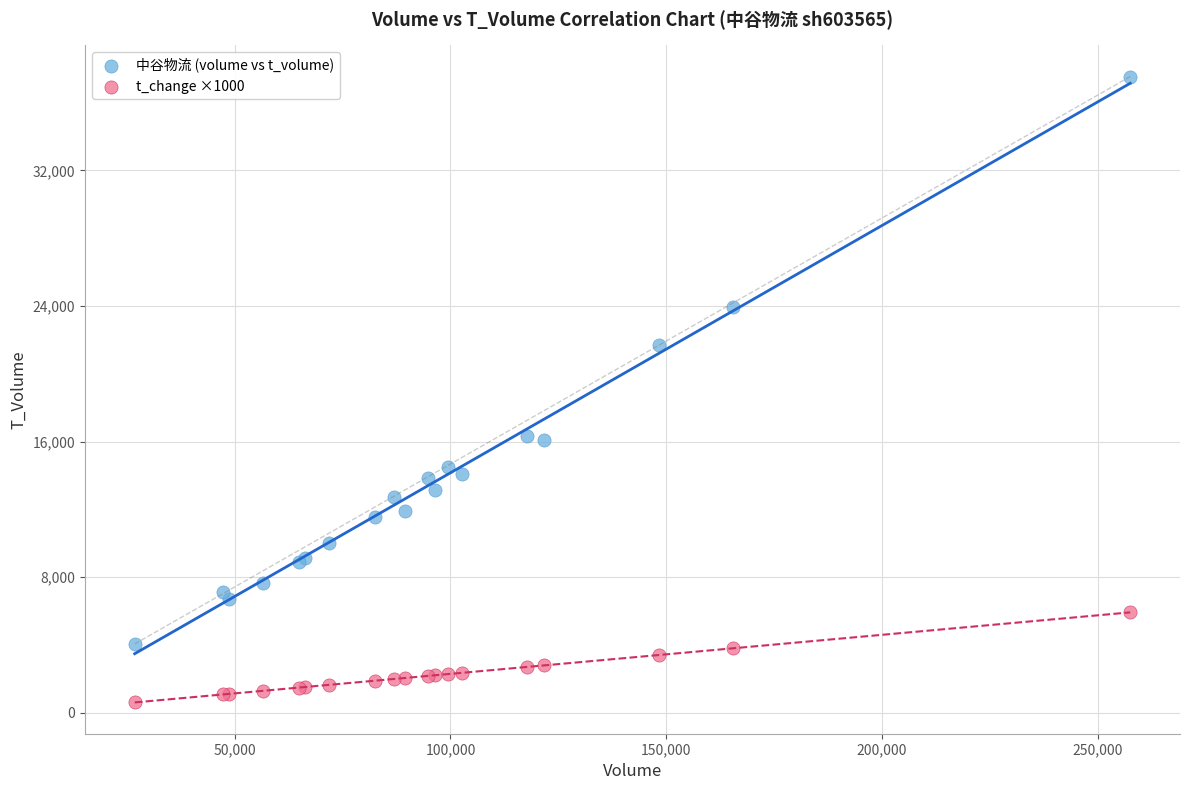

Which series contains the lowest Y value?

t_change ×1000